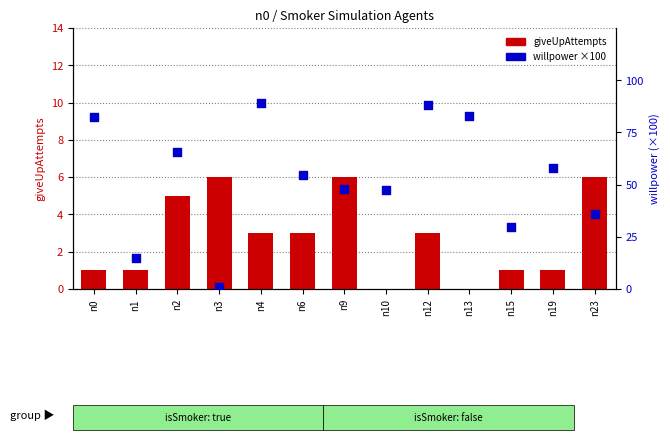

Which series has the largest total across all categories?

willpower (×100)